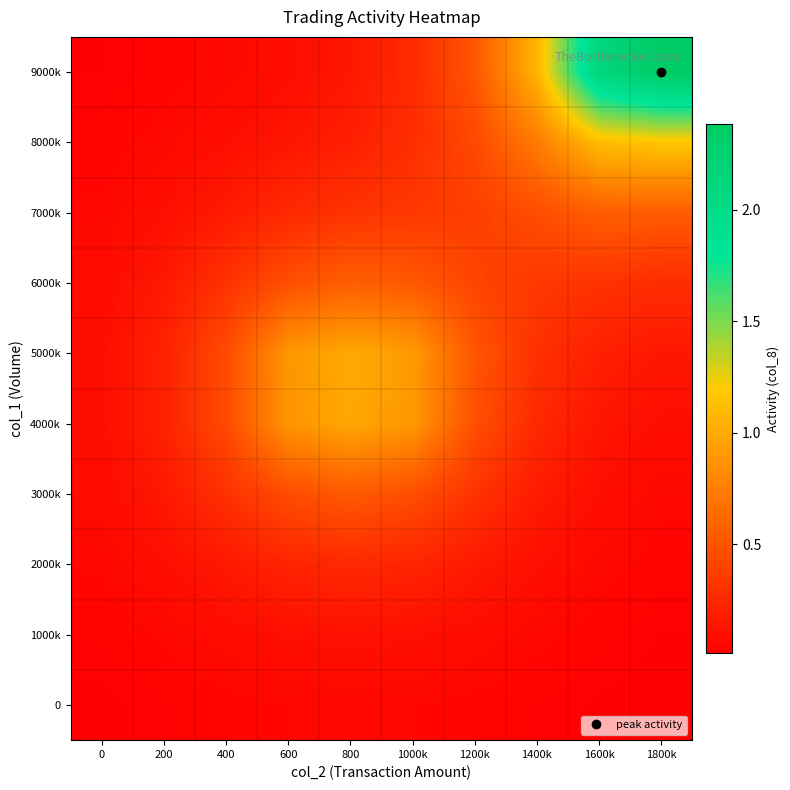

Reading left to right, transcribe all the data shown in this chart.

0: 0=0.0	200=0.0	400=0.0	600=0.0	800=0.1	1000k=0.0	1200k=0.0	1400k=0.0	1600k=0.0	1800k=0.0
1000k: 0=0.0	200=0.1	400=0.1	600=0.1	800=0.1	1000k=0.1	1200k=0.1	1400k=0.1	1600k=0.0	1800k=0.0
2000k: 0=0.1	200=0.1	400=0.2	600=0.2	800=0.3	1000k=0.2	1200k=0.2	1400k=0.1	1600k=0.1	1800k=0.0
3000k: 0=0.1	200=0.2	400=0.3	600=0.5	800=0.5	1000k=0.5	1200k=0.3	1400k=0.2	1600k=0.1	1800k=0.1
4000k: 0=0.1	200=0.2	400=0.5	600=0.9	800=1.0	1000k=0.9	1200k=0.5	1400k=0.2	1600k=0.1	1800k=0.1
5000k: 0=0.1	200=0.2	400=0.5	600=0.9	800=1.0	1000k=0.9	1200k=0.5	1400k=0.3	1600k=0.2	1800k=0.1
6000k: 0=0.1	200=0.2	400=0.3	600=0.5	800=0.6	1000k=0.5	1200k=0.4	1400k=0.3	1600k=0.3	1800k=0.3
7000k: 0=0.1	200=0.1	400=0.2	600=0.3	800=0.3	1000k=0.3	1200k=0.4	1400k=0.5	1600k=0.6	1800k=0.6
8000k: 0=0.0	200=0.1	400=0.1	600=0.1	800=0.2	1000k=0.3	1200k=0.4	1400k=0.7	1600k=1.1	1800k=1.2
9000k: 0=0.0	200=0.0	400=0.1	600=0.1	800=0.2	1000k=0.3	1200k=0.5	1400k=1.1	1600k=2.1	1800k=2.4